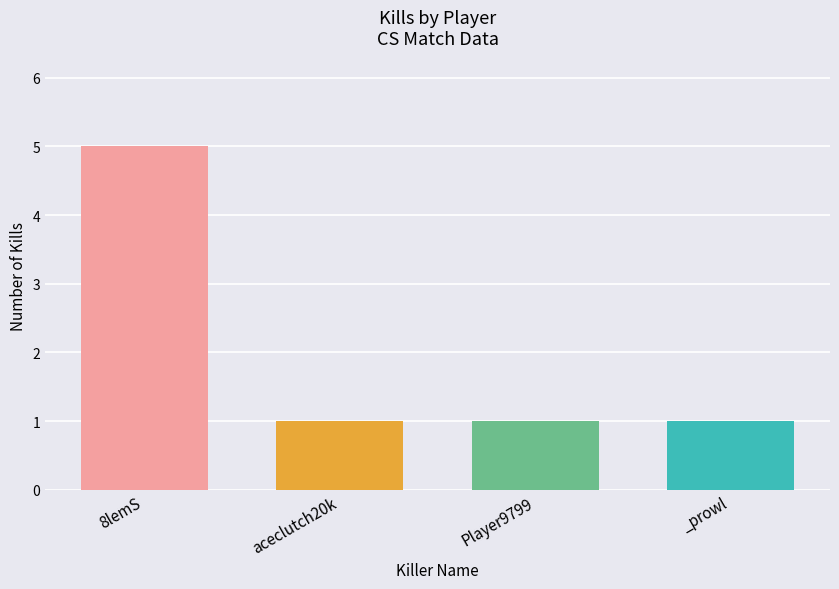

What is the average value?

2